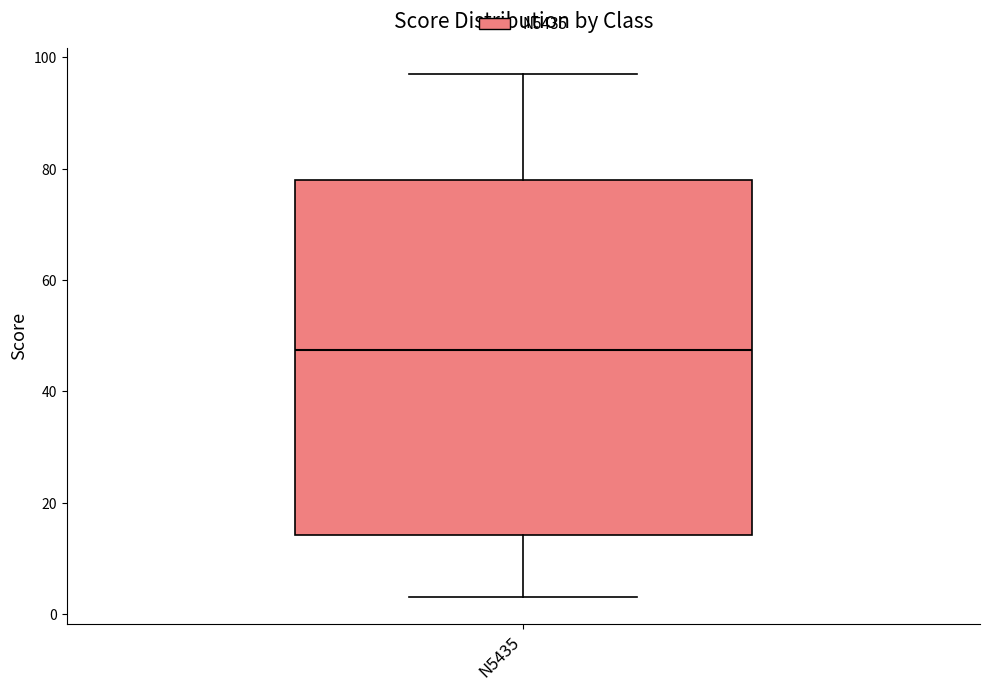

Read this box plot against the y-axis: the position of the median line, the range covered by the box, and the ends of both whiskers. The values are not printed on the chart, so give them approximately, as read against the axis.

median 48, box 14 to 78, whiskers 4 to 98